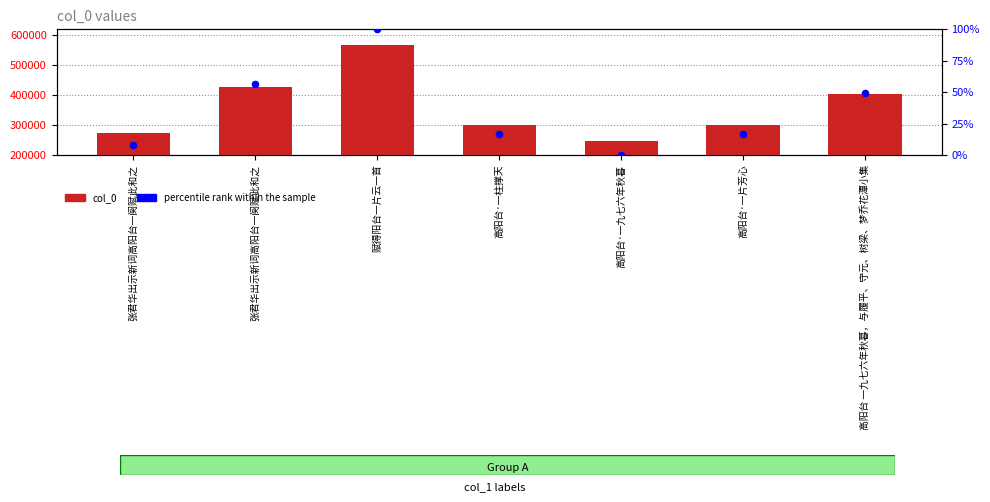

Which series has the widest spread of Y values?

col_0